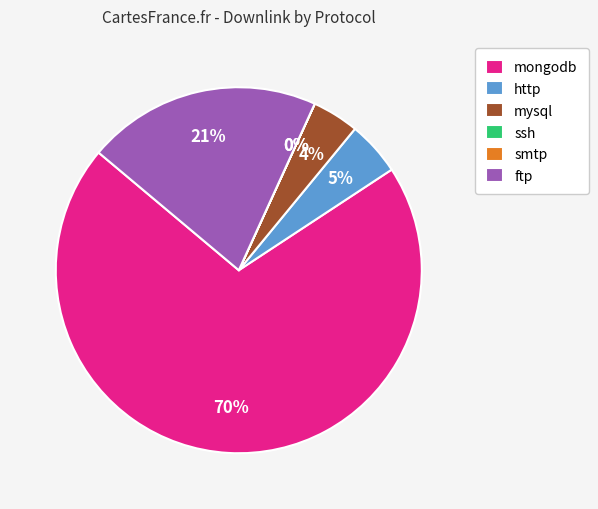

Which slice is the largest?

mongodb